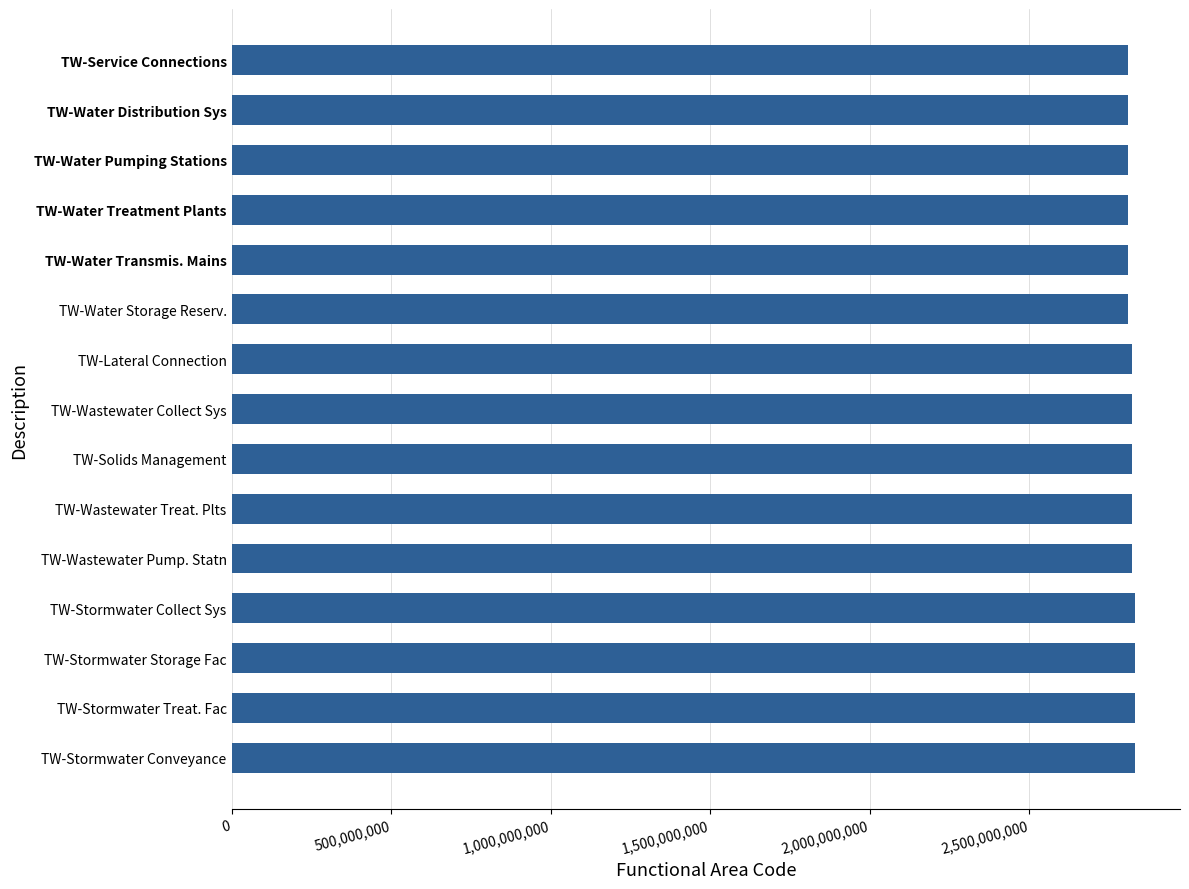

What is the ratio of the value at TW-Stormwater Conveyance to the value at TW-Water Pumping Stations?

1.0